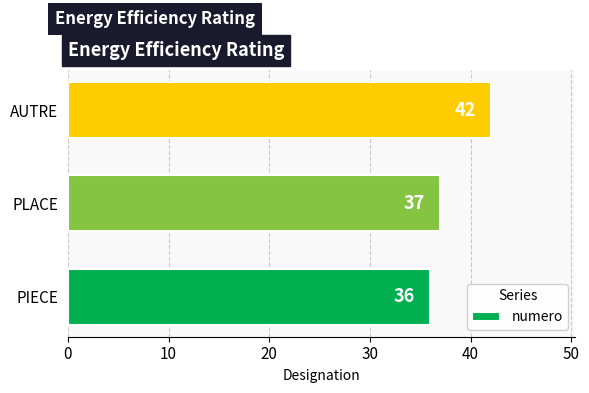

Which category has the highest value across all series?

AUTRE